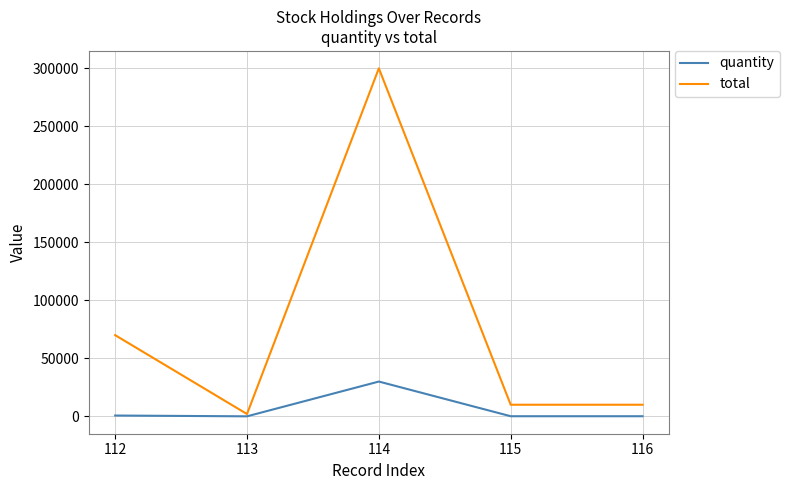

What is the difference between the maximum and second lowest values in the quantity series?

29900